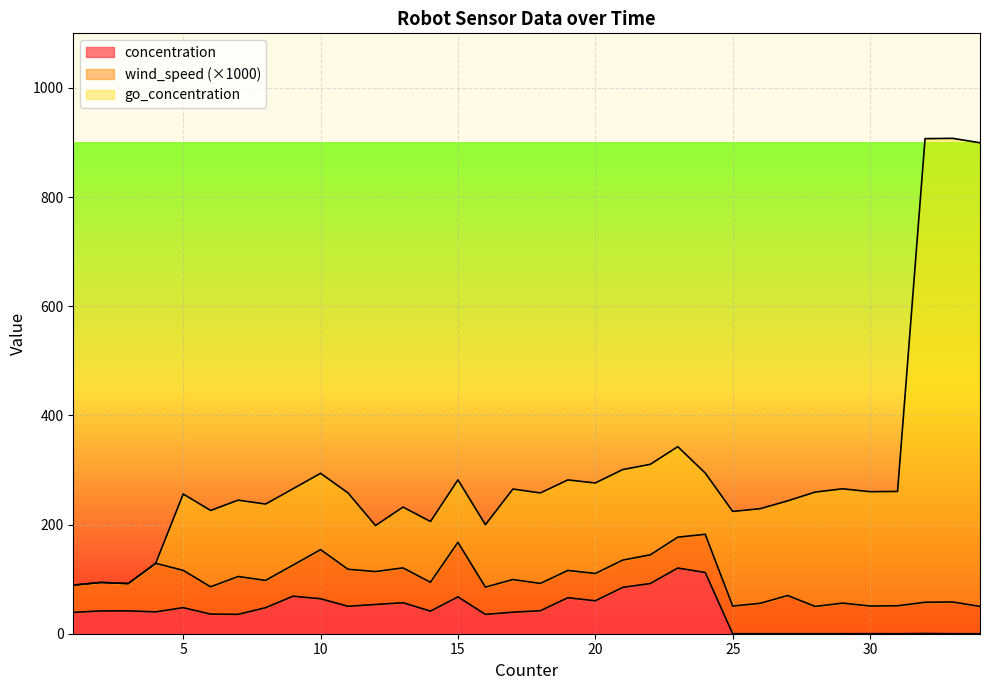

Which series has the largest range (max minus min)?

go_concentration